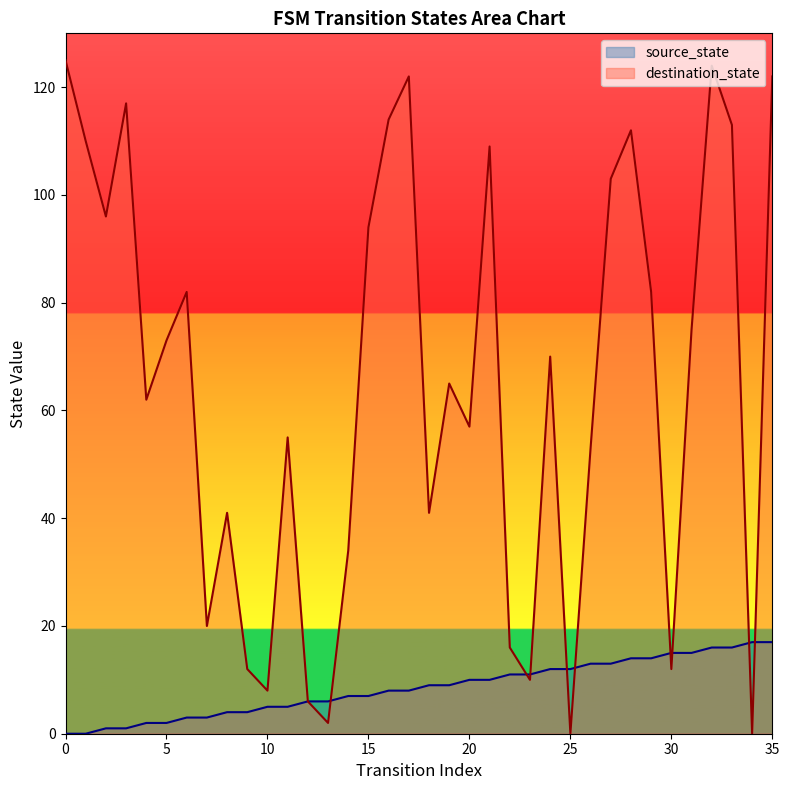

How many intersections are there between destination_state and source_state?

9